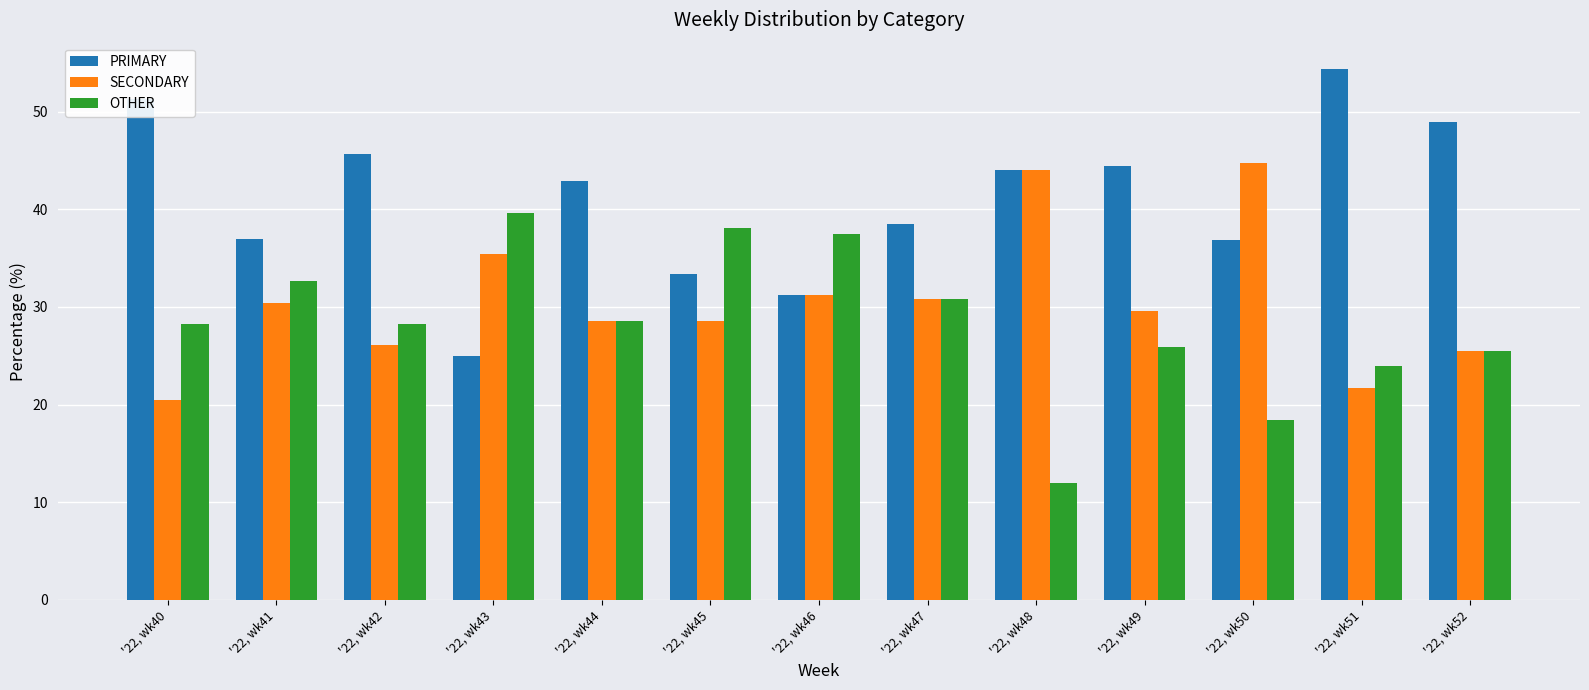

What is the maximum value for OTHER?

39.6